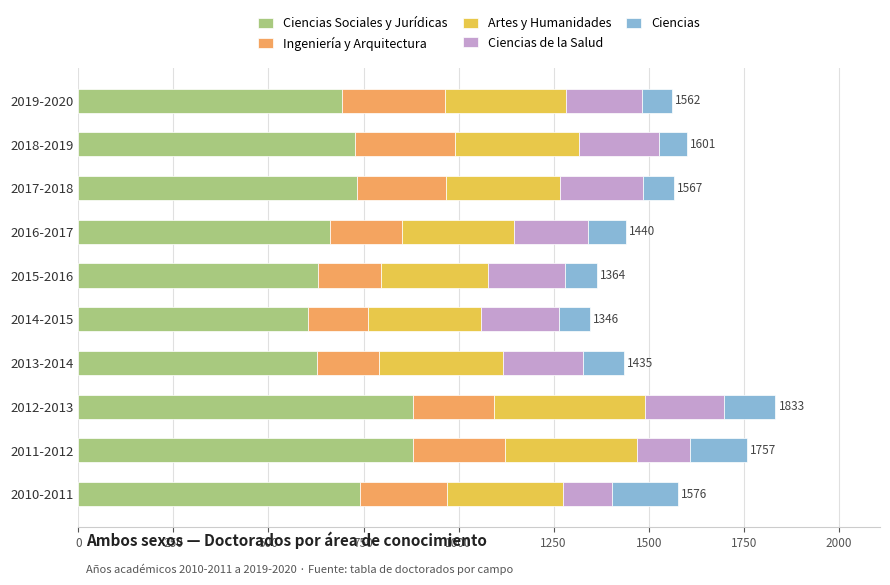

What is the total value across all series at 2018-2019?

1601